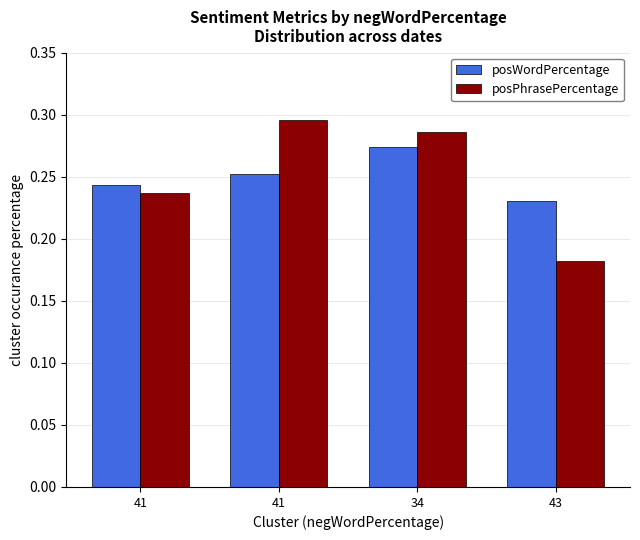

Which series changed the most between 41 and 43?

posPhrasePercentage